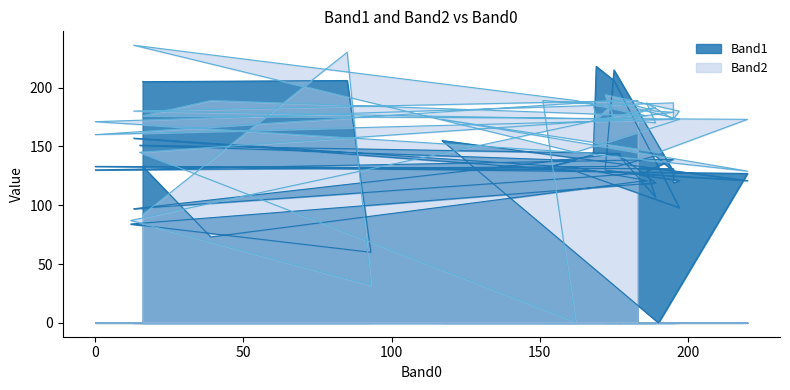

How many data points in Band2 are less than 173?

12